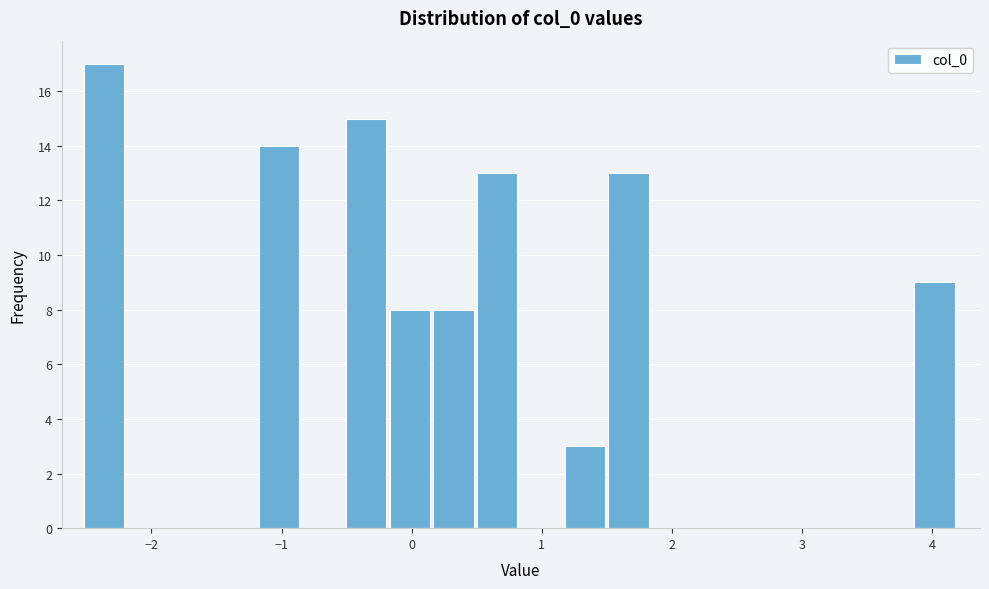

Read against the x-axis, roughly where is the centre of the tallest bar?

-2.4